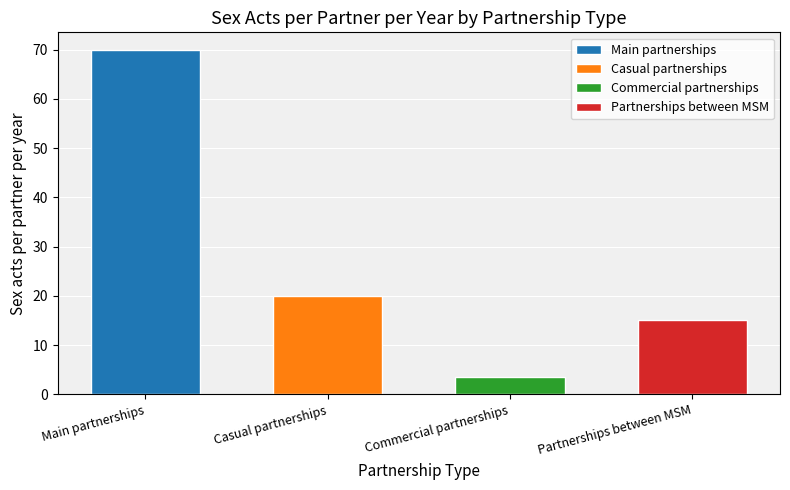

How many values are below 20?

2